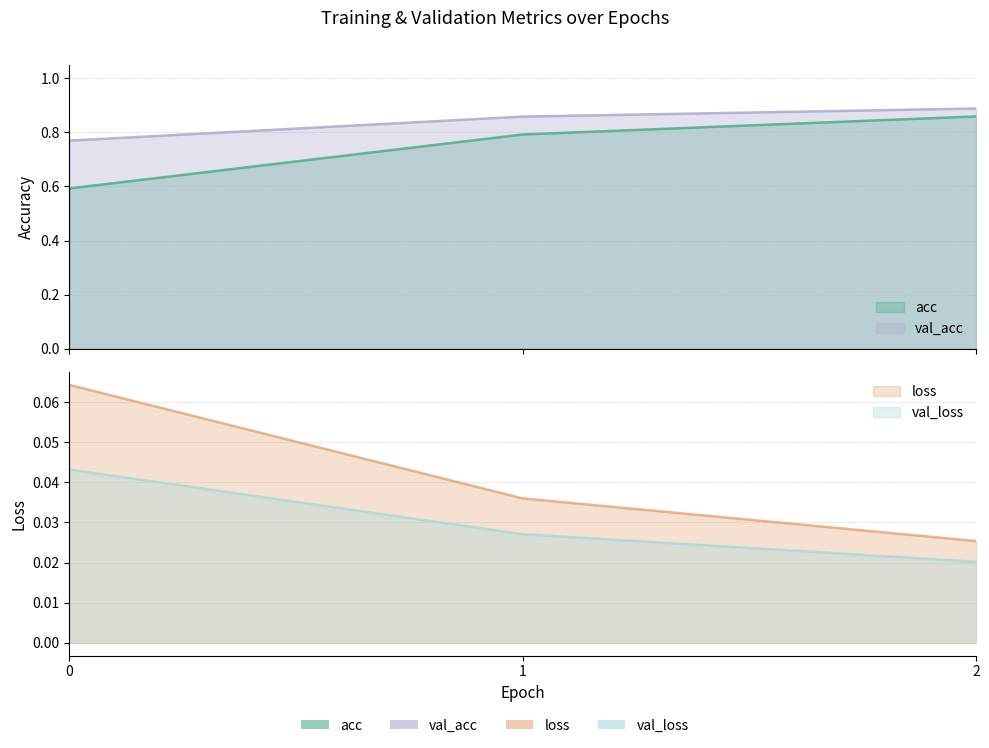

What is the difference between the highest and lowest values at 1?

0.8